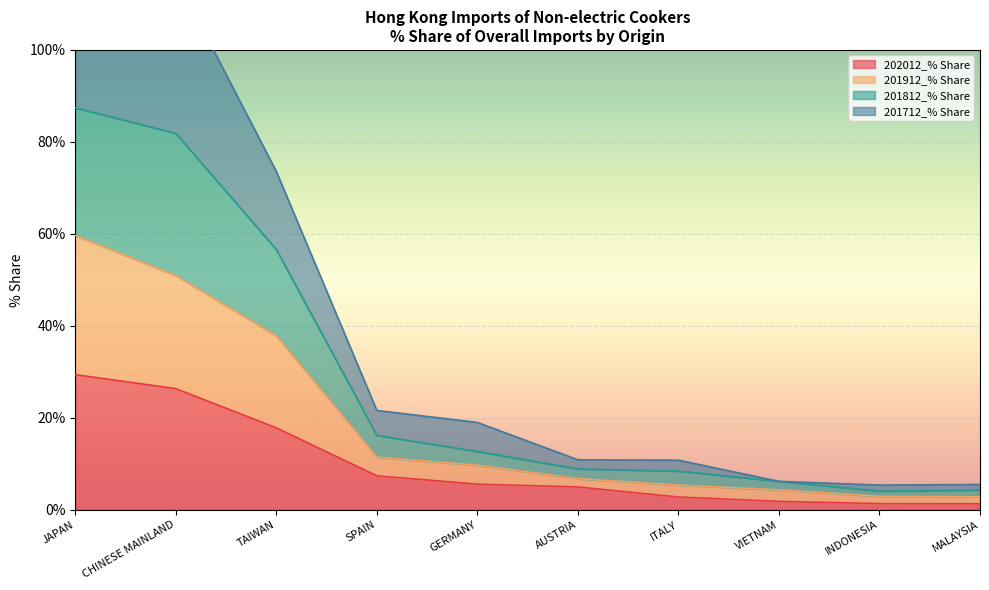

Which category has the highest value in the 202012_% Share series?

JAPAN